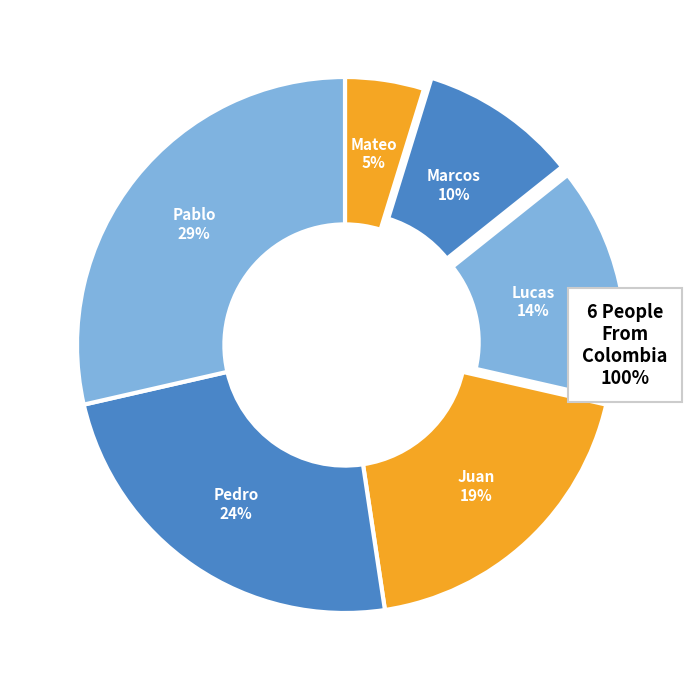

The Pedro slice represents 32% of the pie. True or false?

False